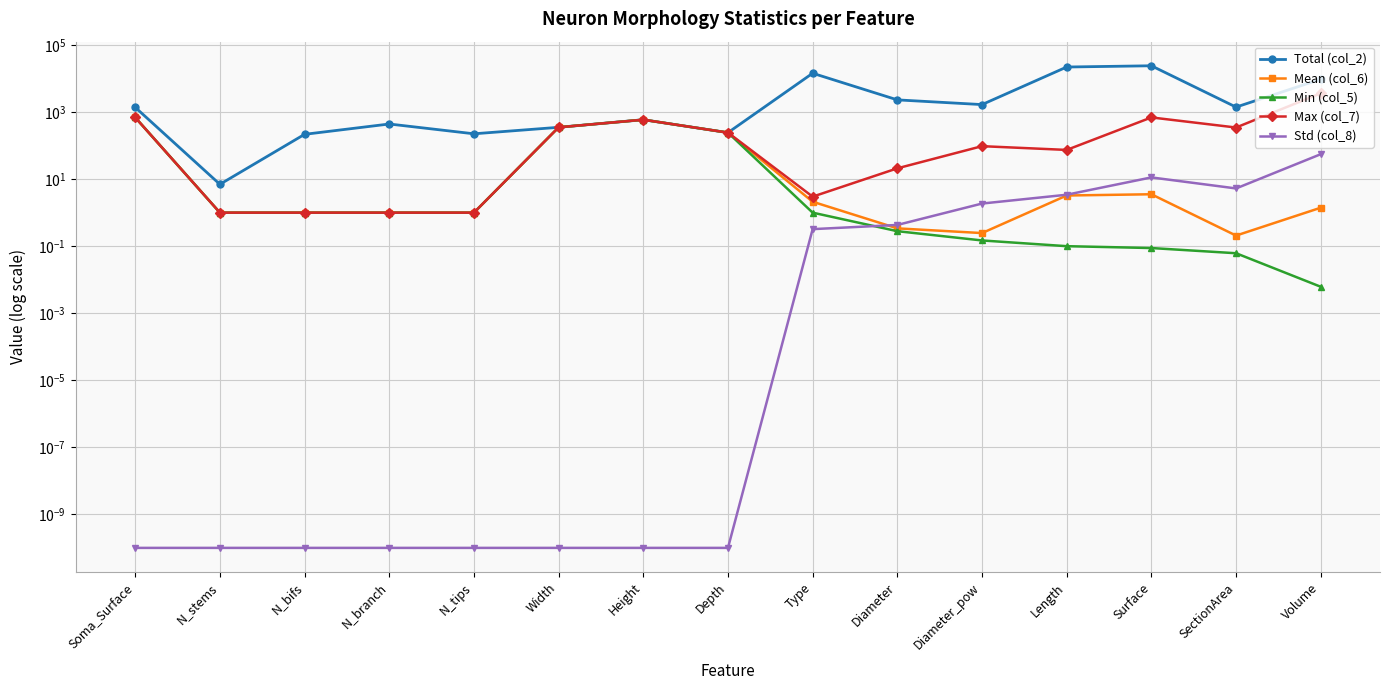

What is the total value across all series at Height?

2368.8